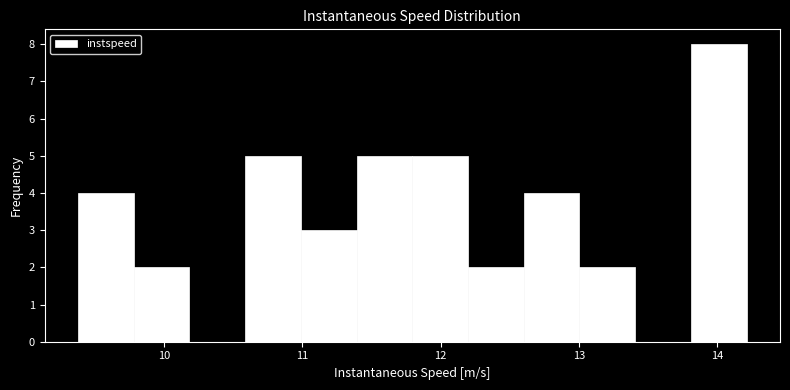

Reading left to right, transcribe this chart: for each bar, give the range it covers on the x-axis and its height. Neither the bar edges nor the heights are printed on the chart, so give them approximately, as read against the axes.

9.4 to 9.8: 4
9.8 to 10.2: 2
10.2 to 10.6: 0
10.6 to 11.0: 5
11.0 to 11.4: 3
11.4 to 11.8: 5
11.8 to 12.2: 5
12.2 to 12.6: 2
12.6 to 13.0: 4
13.0 to 13.4: 2
13.4 to 13.8: 0
13.8 to 14.2: 8